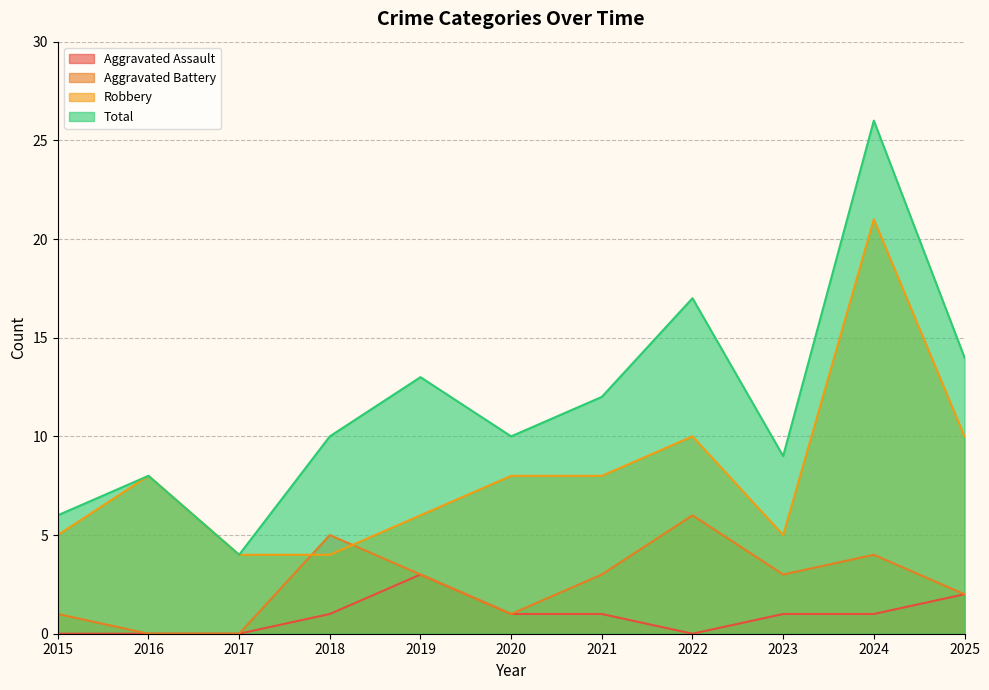

Rank the series by their maximum value, from lowest to highest.

Aggravated Assault, Aggravated Battery, Robbery, Total